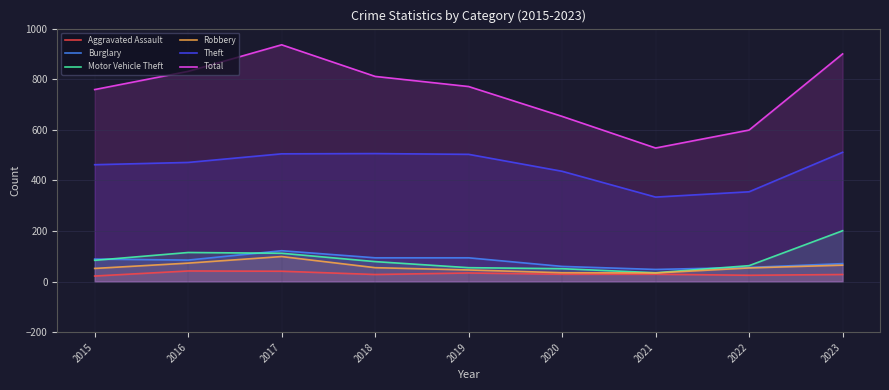

The value of Aggravated Assault at 2018 is 28. True or false?

True